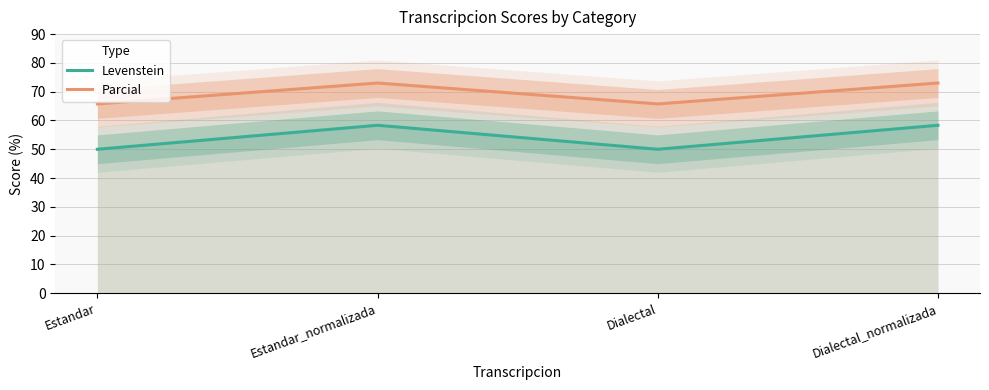

In Levenstein, how many points are lower than both neighbors (excluding endpoints)?

1